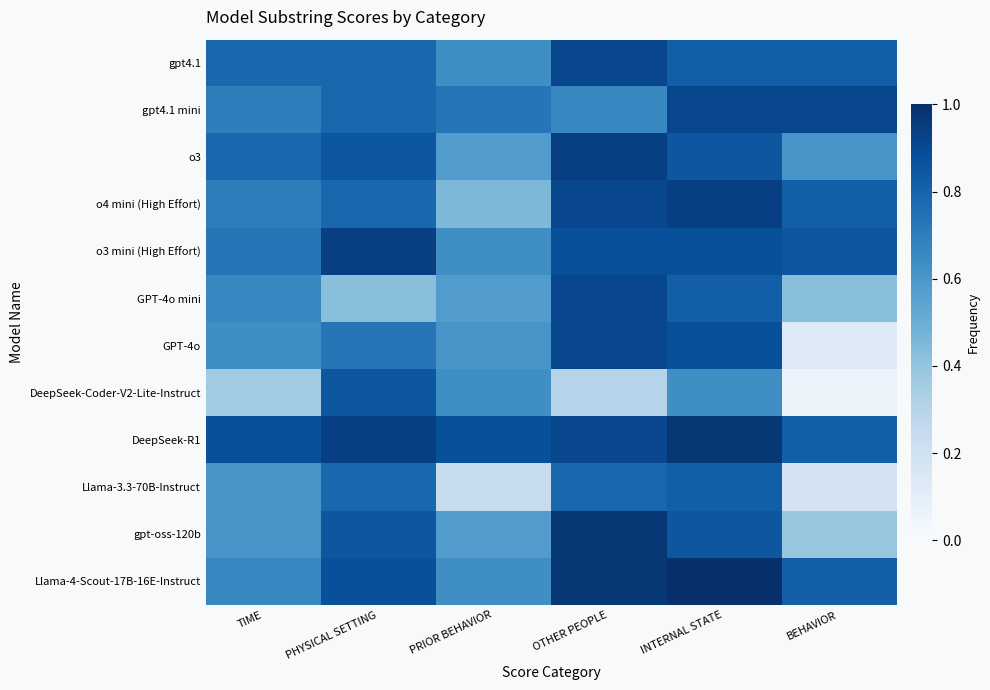

At which category is the sum across all series the highest?

INTERNAL STATE